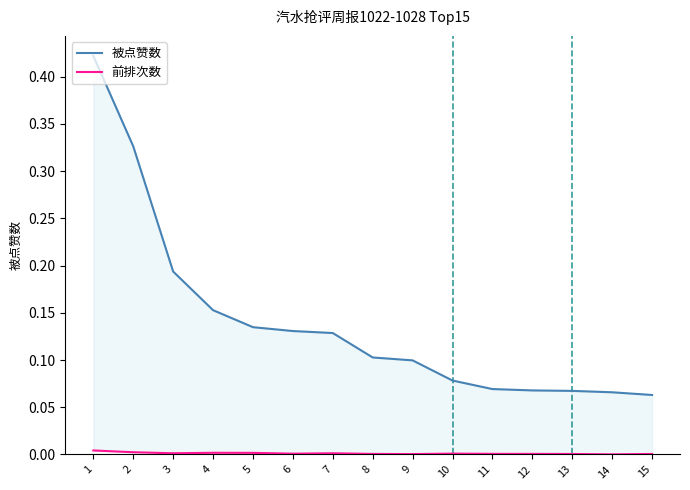

The 被点赞数 series shows 0.2 at 4. True or false?

True